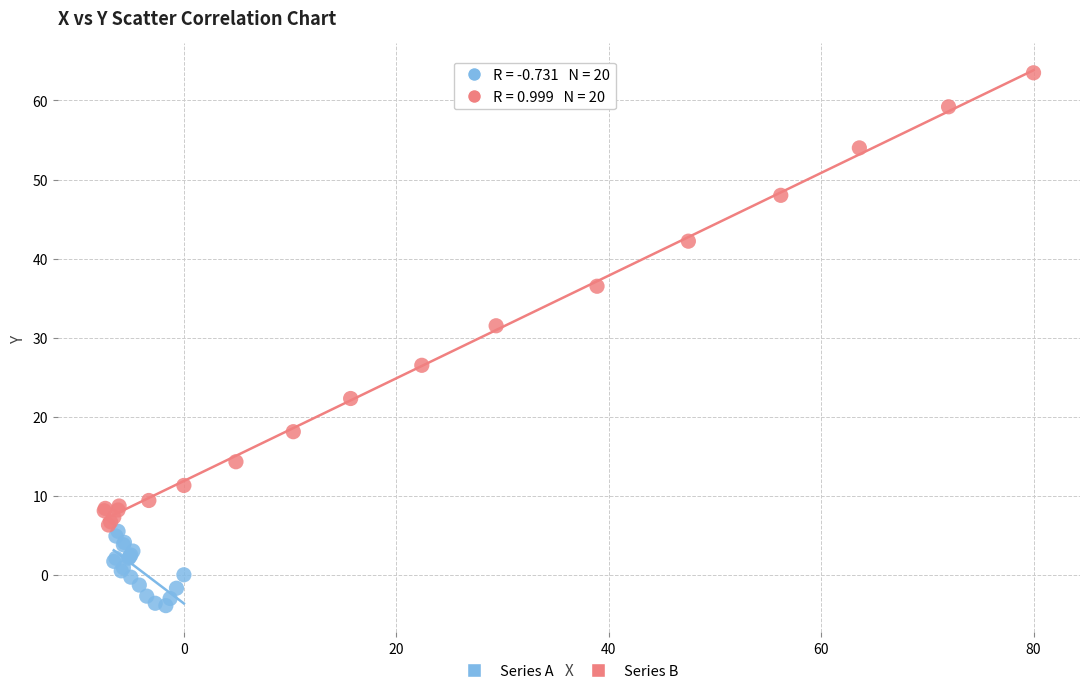

Which series has the widest spread of Y values?

Series B